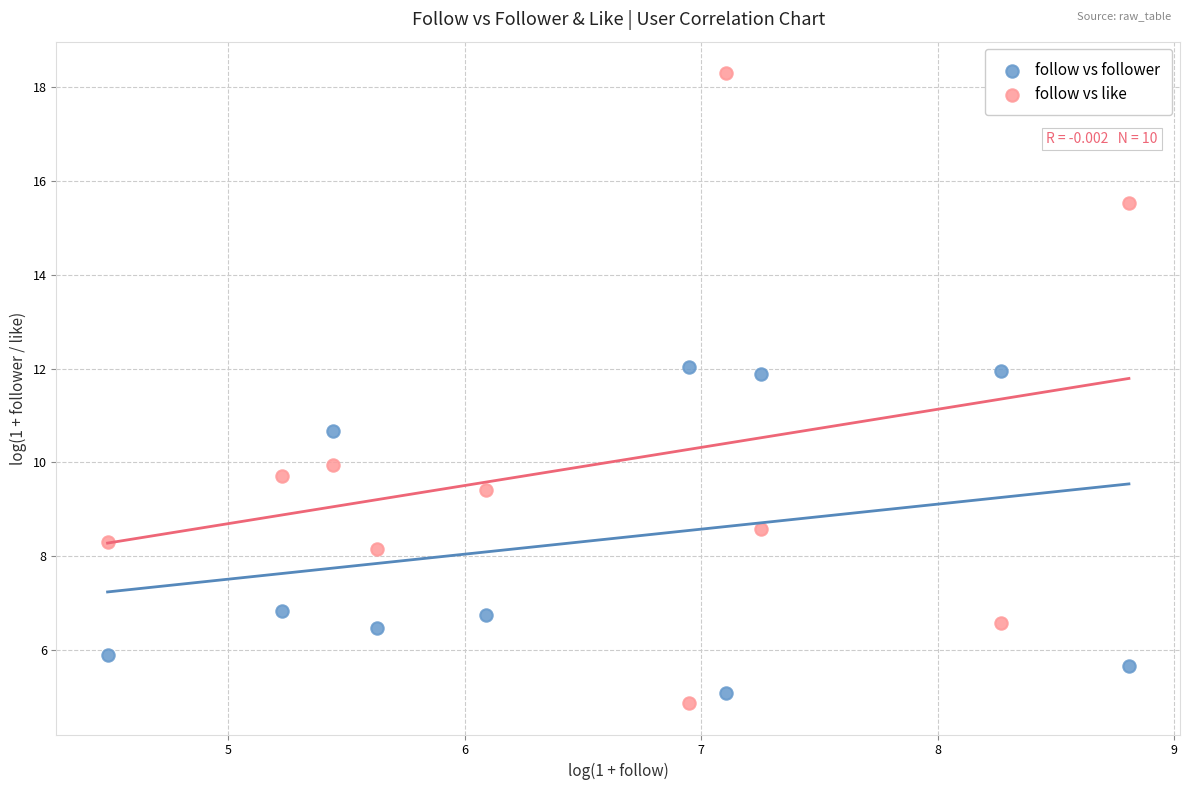

In the follow vs like series, what Y value is closest to 11?

9.9